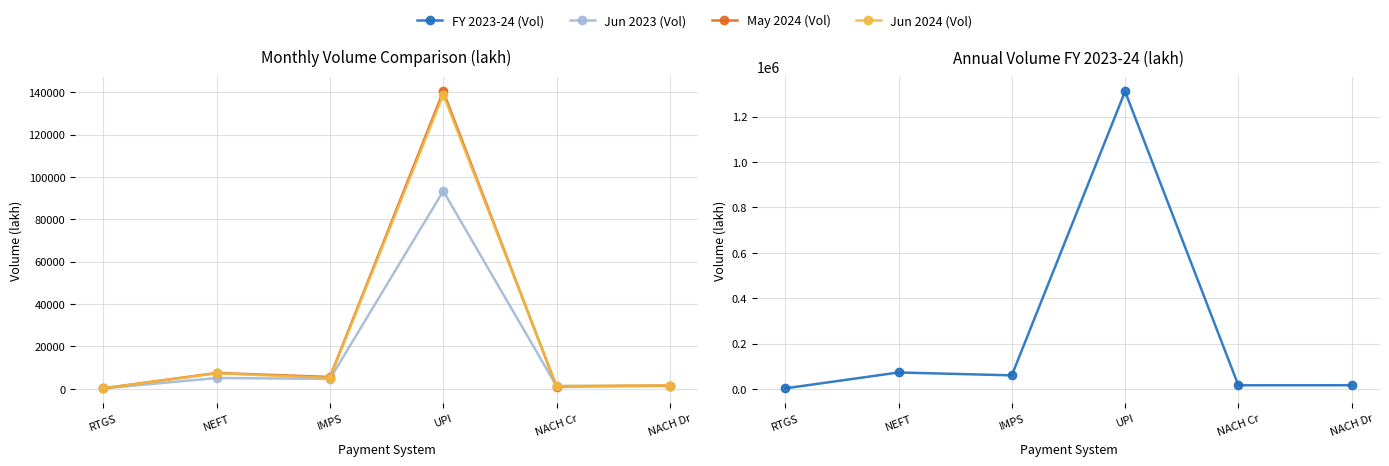

Is it true that Jun 2023 (Vol) equals 1365.6 at IMPS?

False